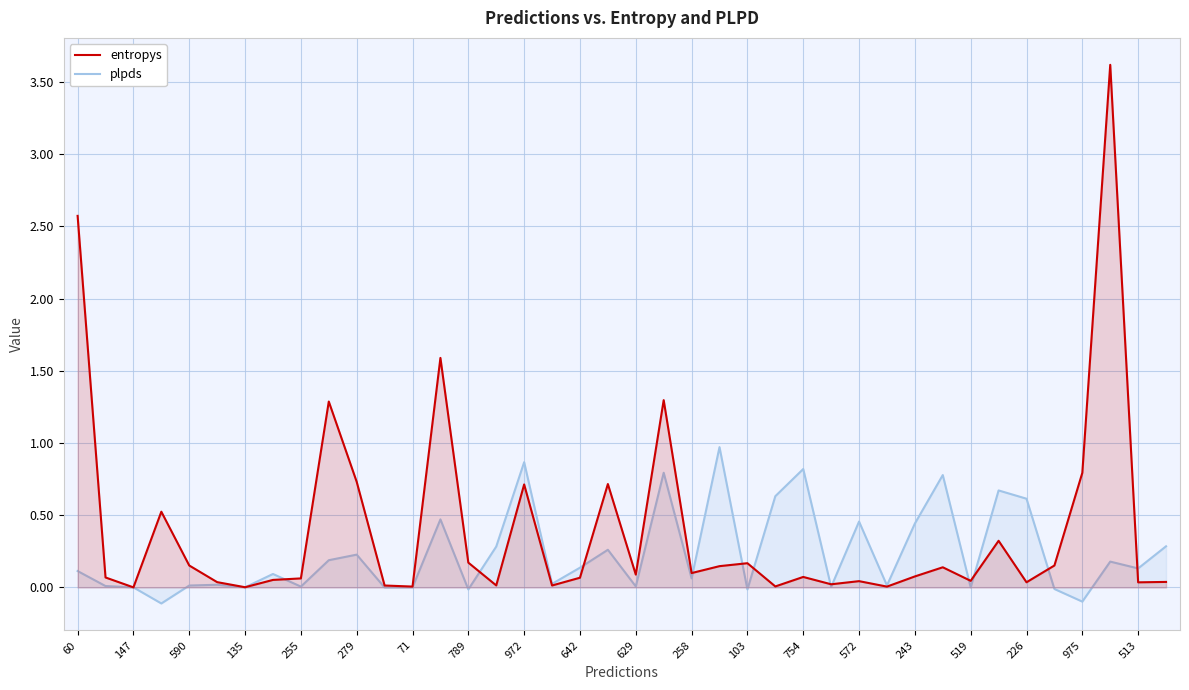

Count the number of data series in this chart.

2